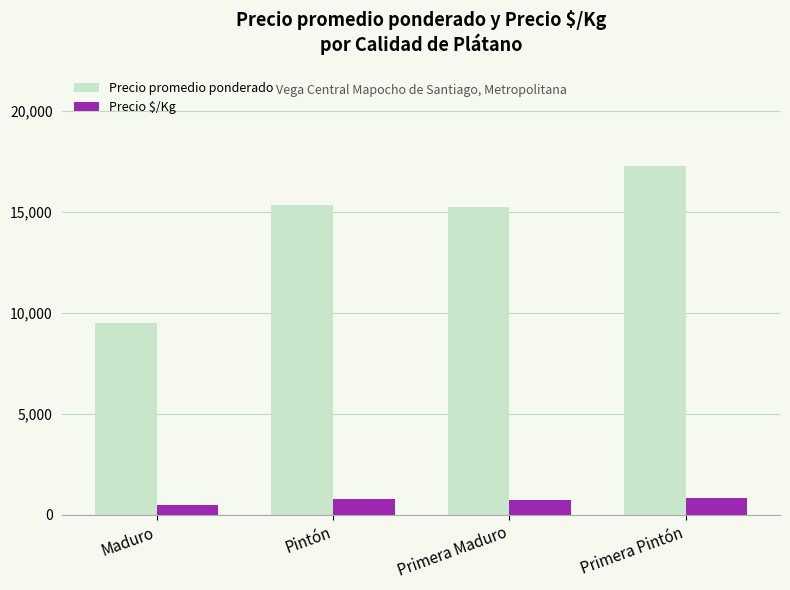

Rank the series by their average value, from lowest to highest.

Precio $/Kg, Precio promedio ponderado